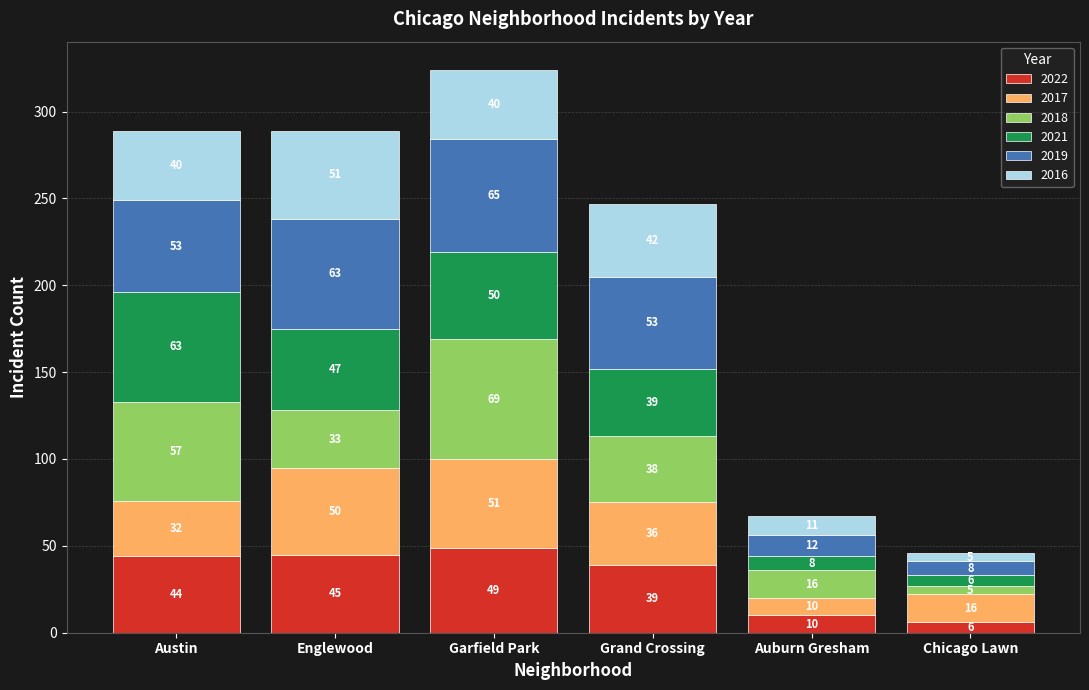

What is the highest value of the 2022 series?

49